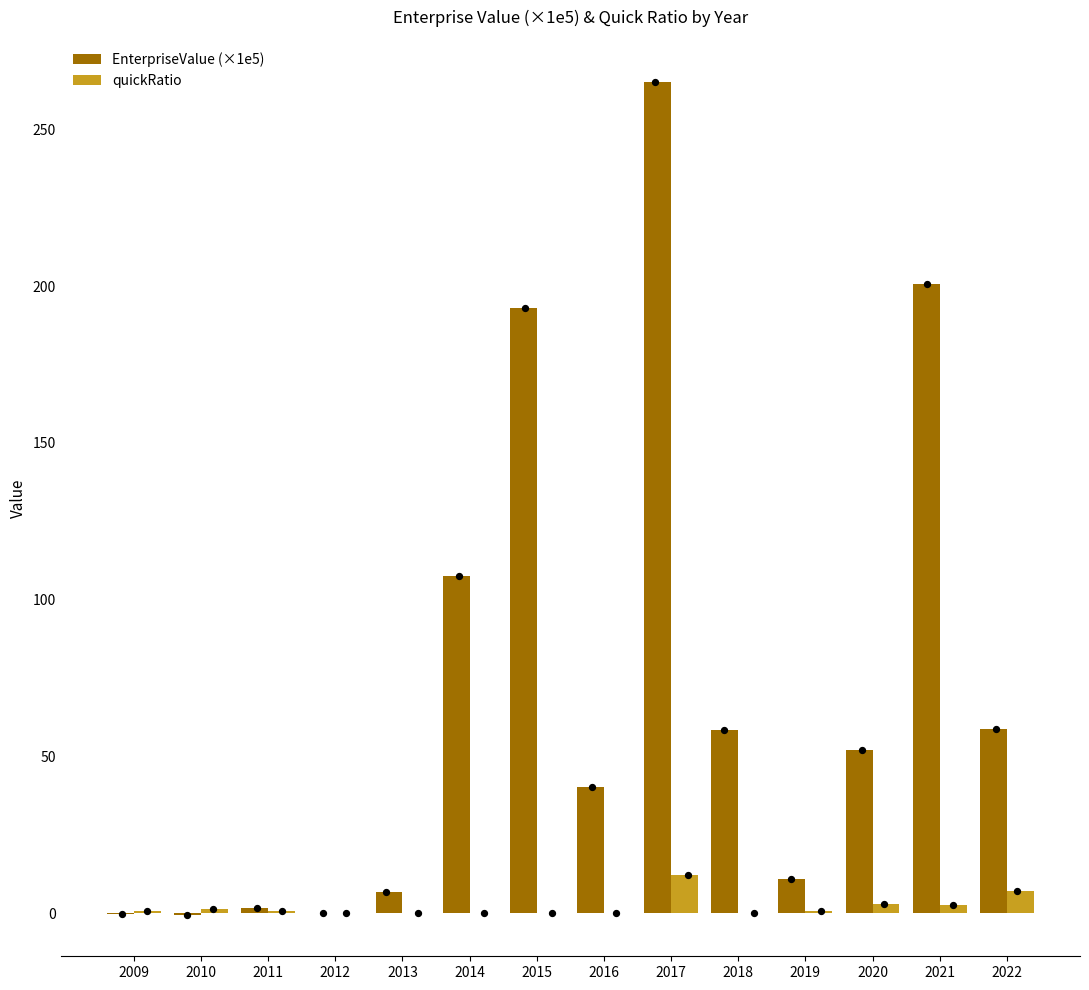

Is the value of quickRatio at 2020 greater than the value of EnterpriseValue (×1e5) at 2022?

No